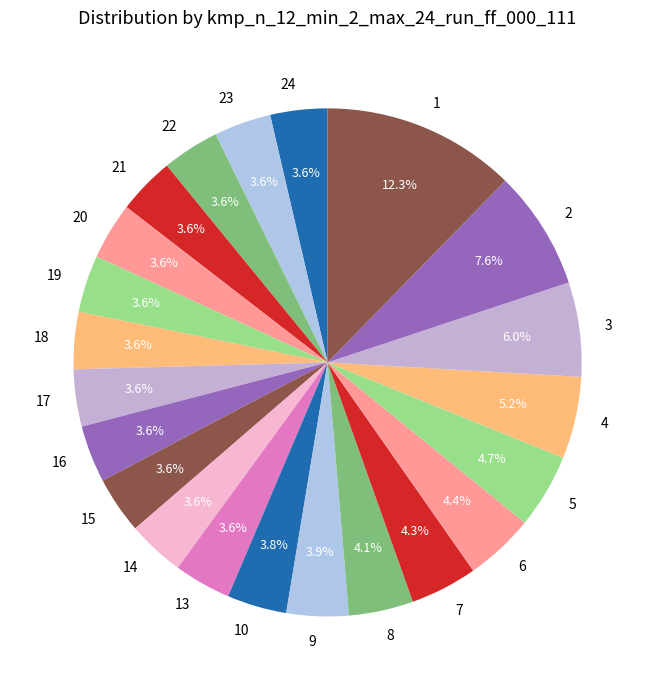

Which has a higher value, 5 or 8?

5